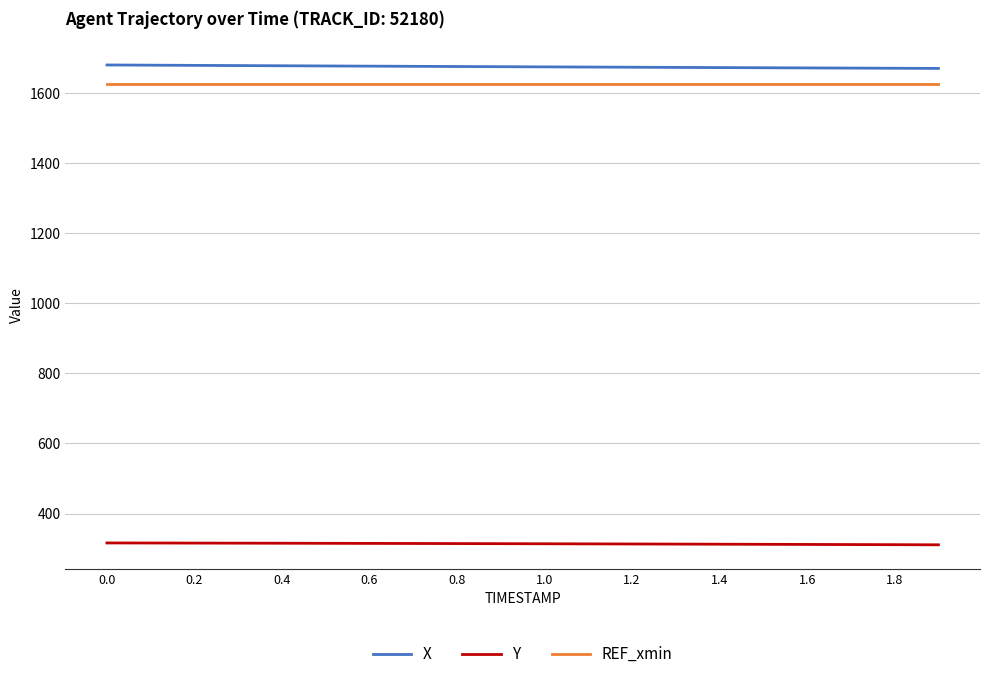

What is the lowest value of the Y series?

310.7